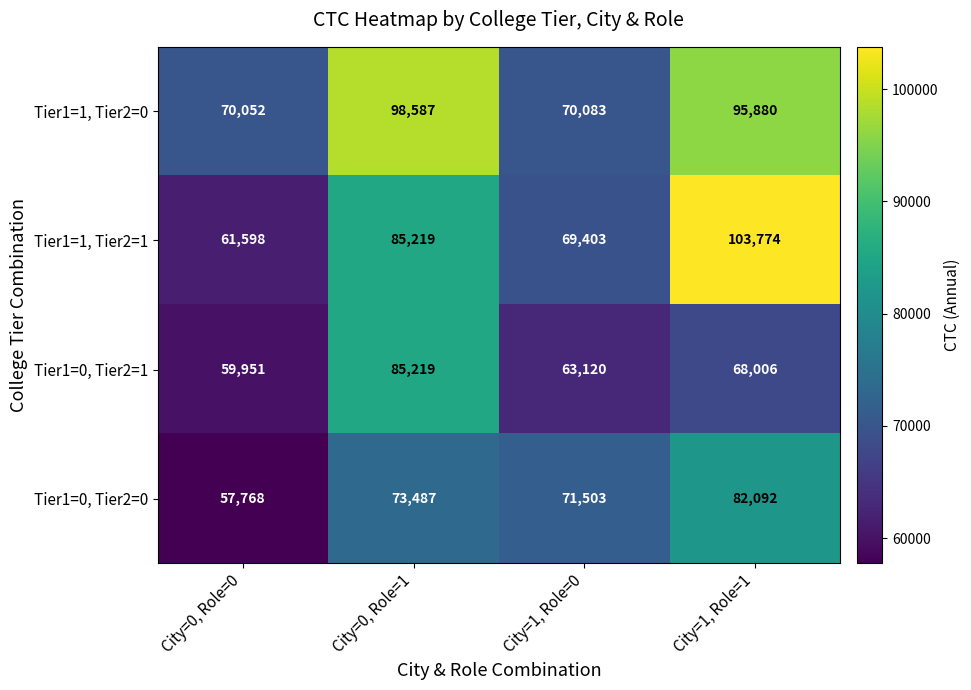

What is the difference between the Tier1=0, Tier2=1 values at City=1, Role=1 and City=0, Role=0?

8055